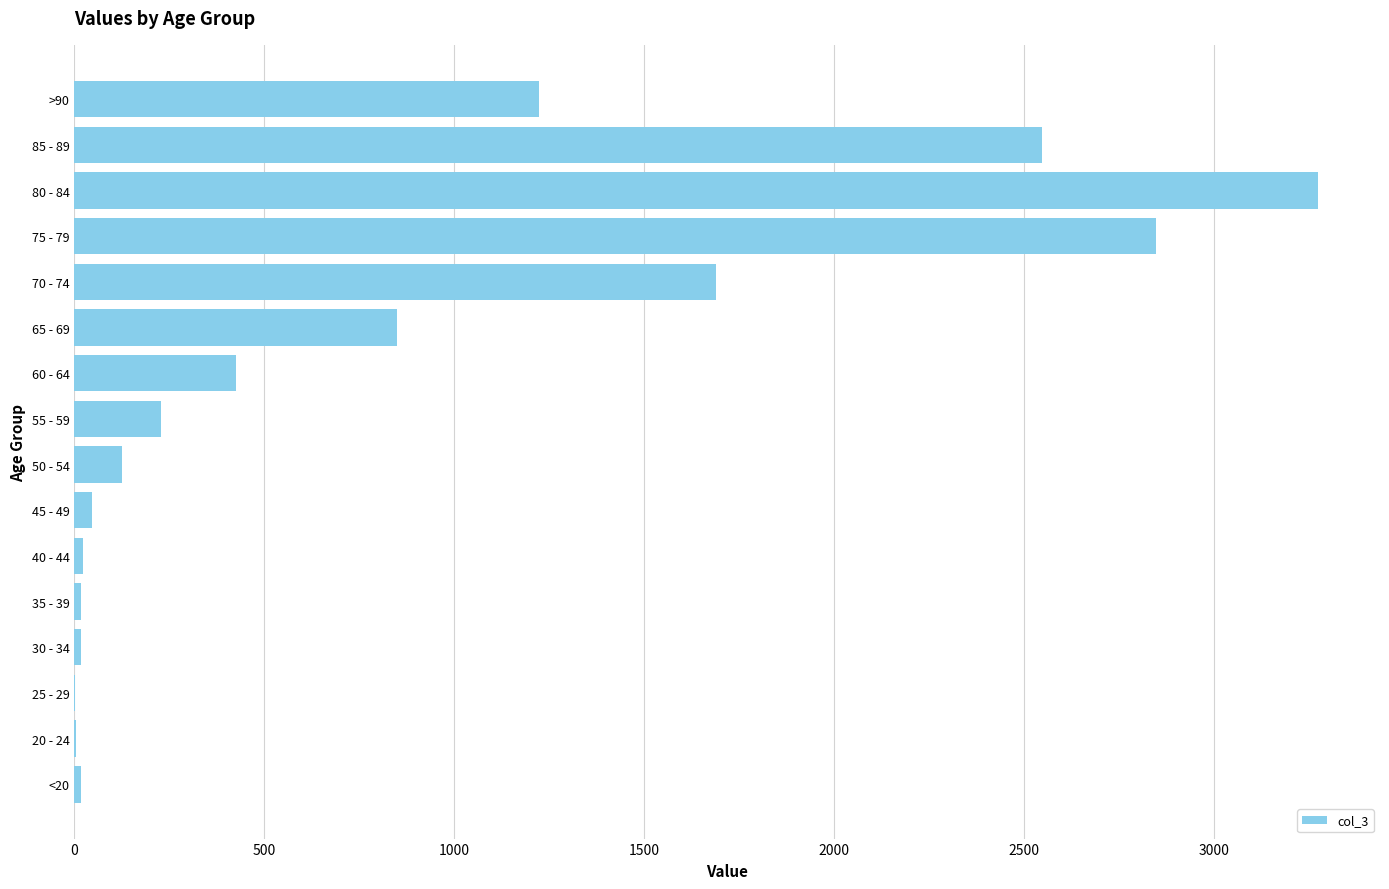

How many data points does each series have?

16